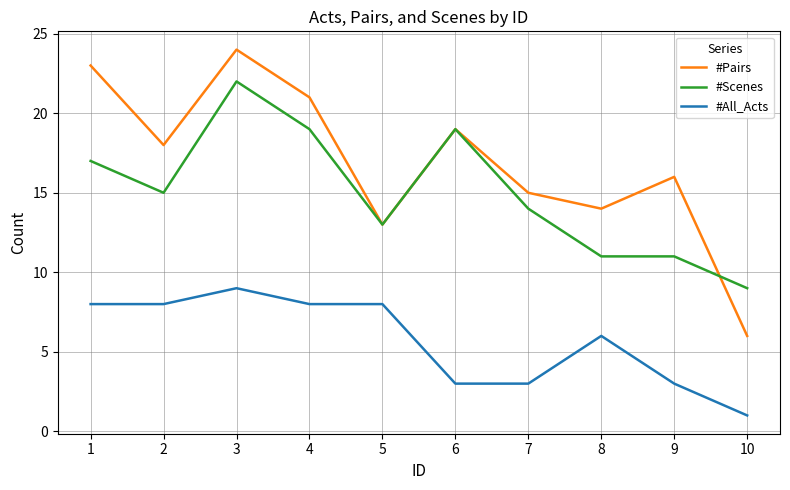

Which series has the largest total across all categories?

#Pairs